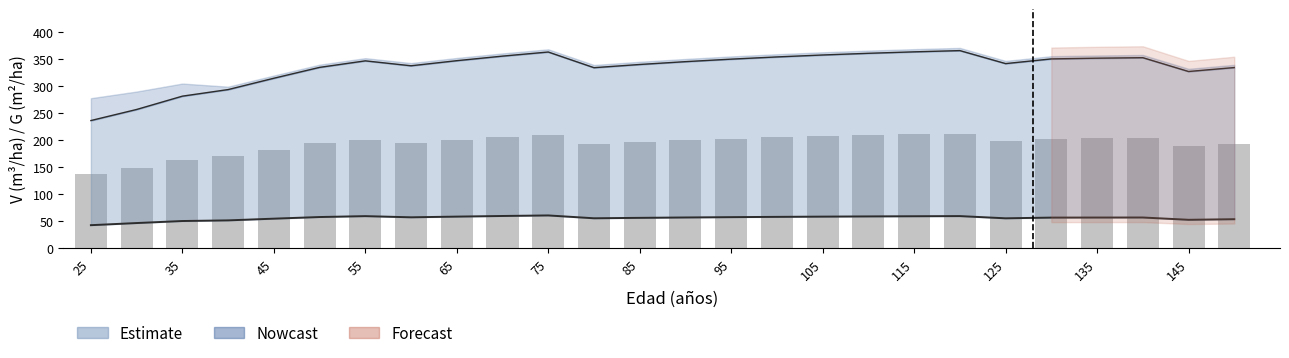

At which category does the chart reach its minimum across all series?

25